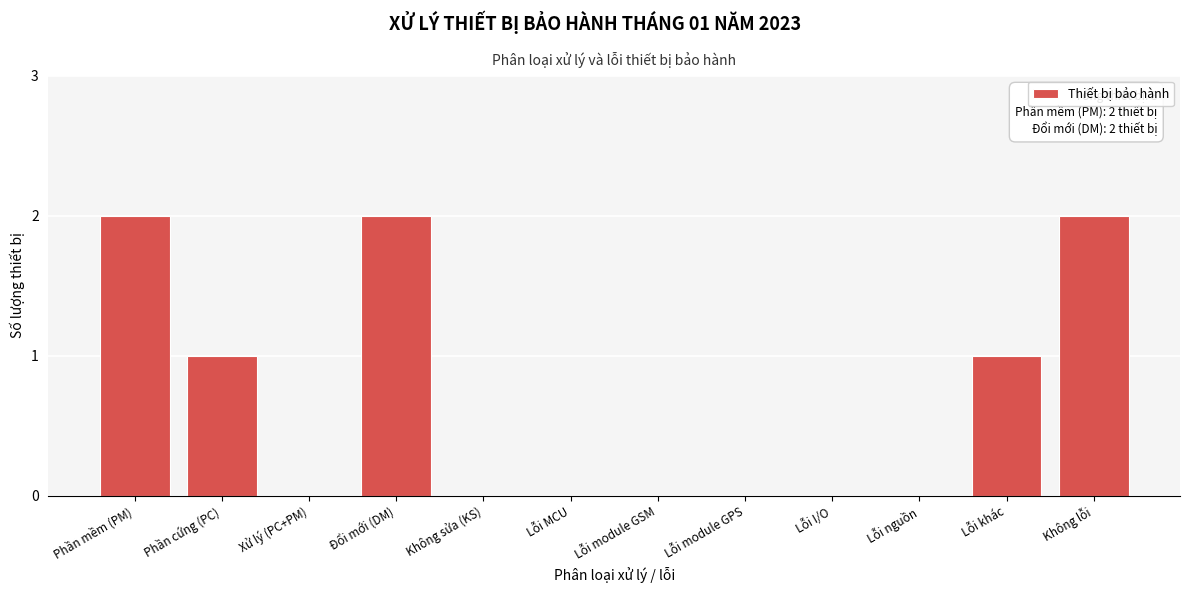

Reading right to left, list all the values displayed in this chart.

Không lỗi=2	Lỗi khác=1	Lỗi nguồn=0	Lỗi I/O=0	Lỗi module GPS=0	Lỗi module GSM=0	Lỗi MCU=0	Không sửa (KS)=0	Đổi mới (DM)=2	Xử lý (PC+PM)=0	Phần cứng (PC)=1	Phần mềm (PM)=2